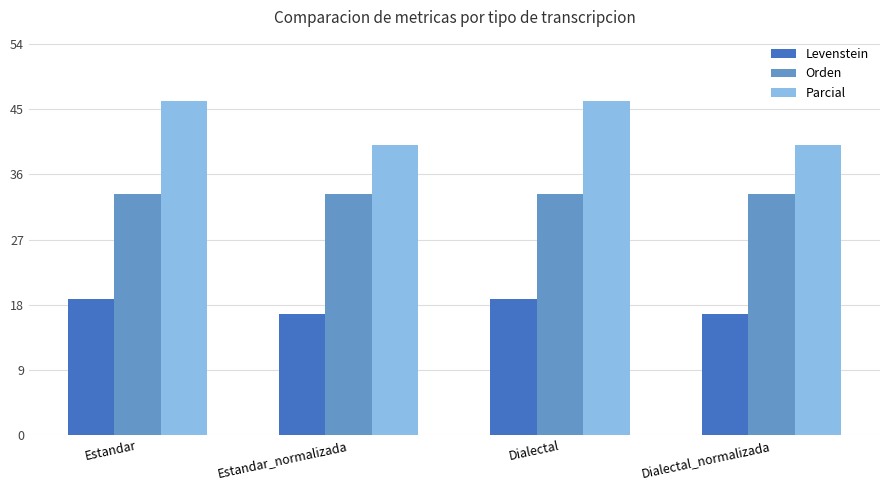

What is the difference between the highest and lowest values at Dialectal_normalizada?

23.3